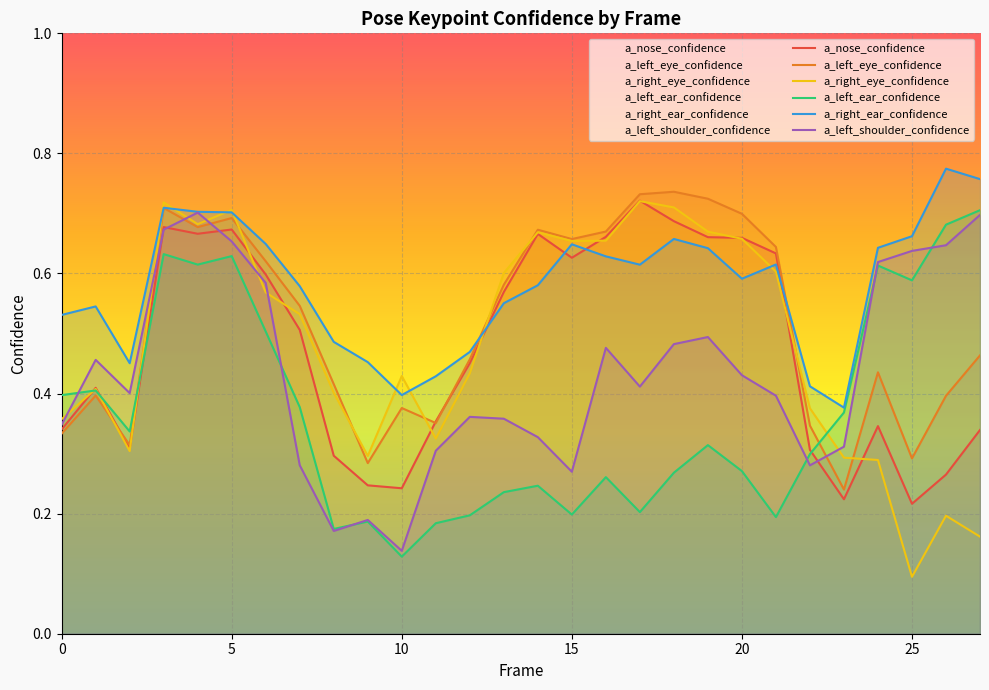

Which label corresponds to the smallest value in the chart?

25